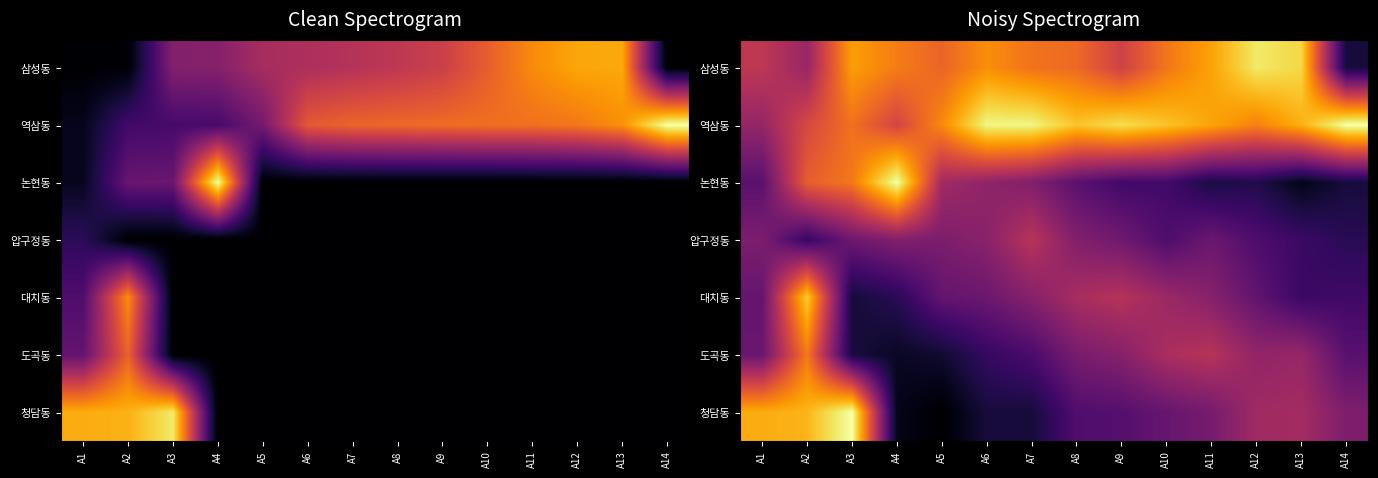

What is the difference between the second highest and second lowest values in the 역삼동 series?

0.4